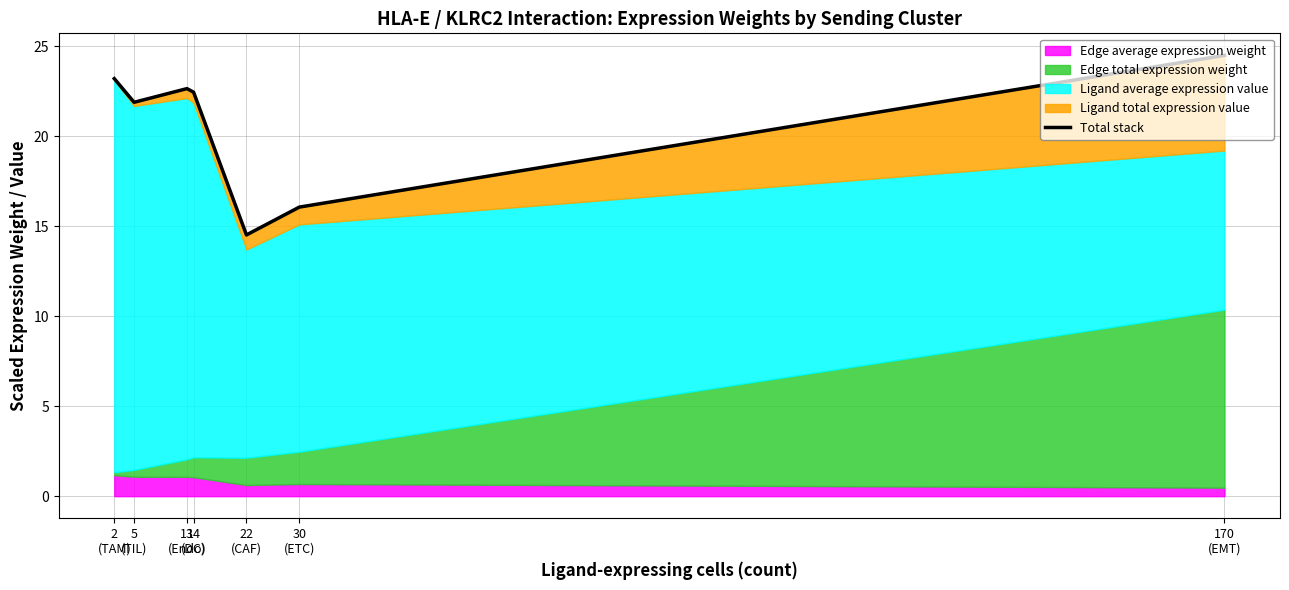

Where does the data first go above 22?

2
(TAM)